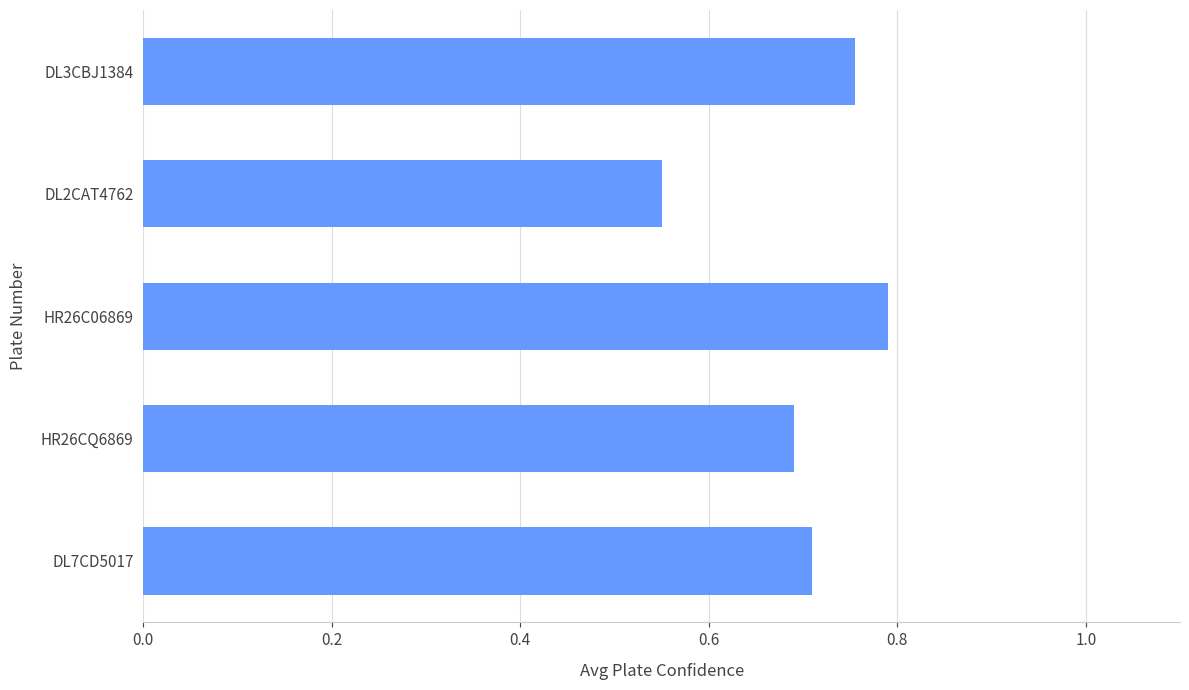

List the labels in order of value, smallest first.

DL2CAT4762, HR26CQ6869, DL7CD5017, DL3CBJ1384, HR26C06869